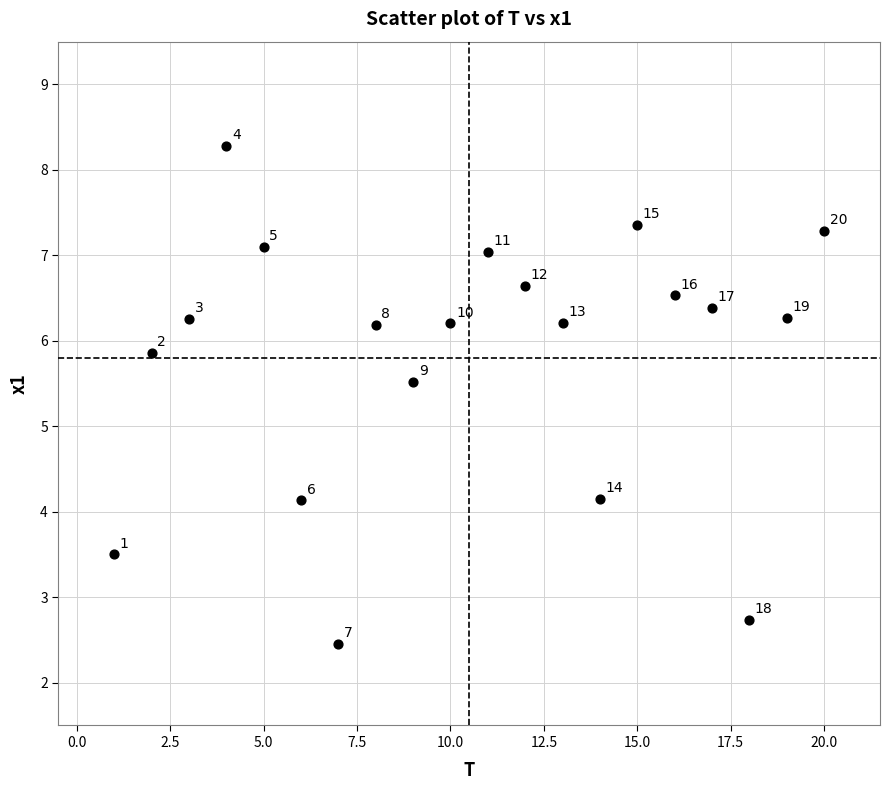

What is the range of X values (max minus min)?

19.0